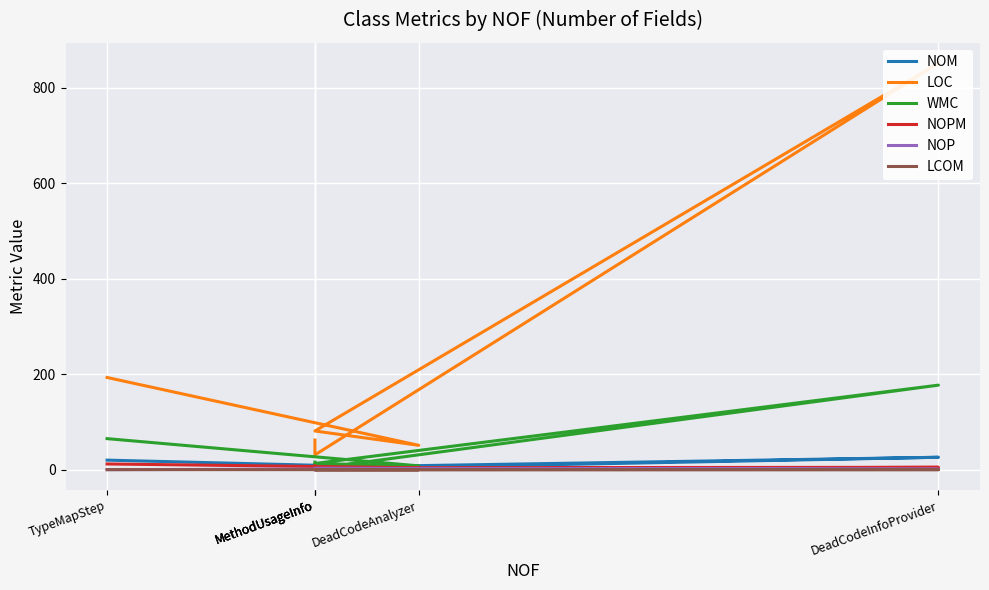

Rank the series at MethodUsageInfo from lowest to highest value.

NOP, LCOM, NOPM, NOM, WMC, LOC